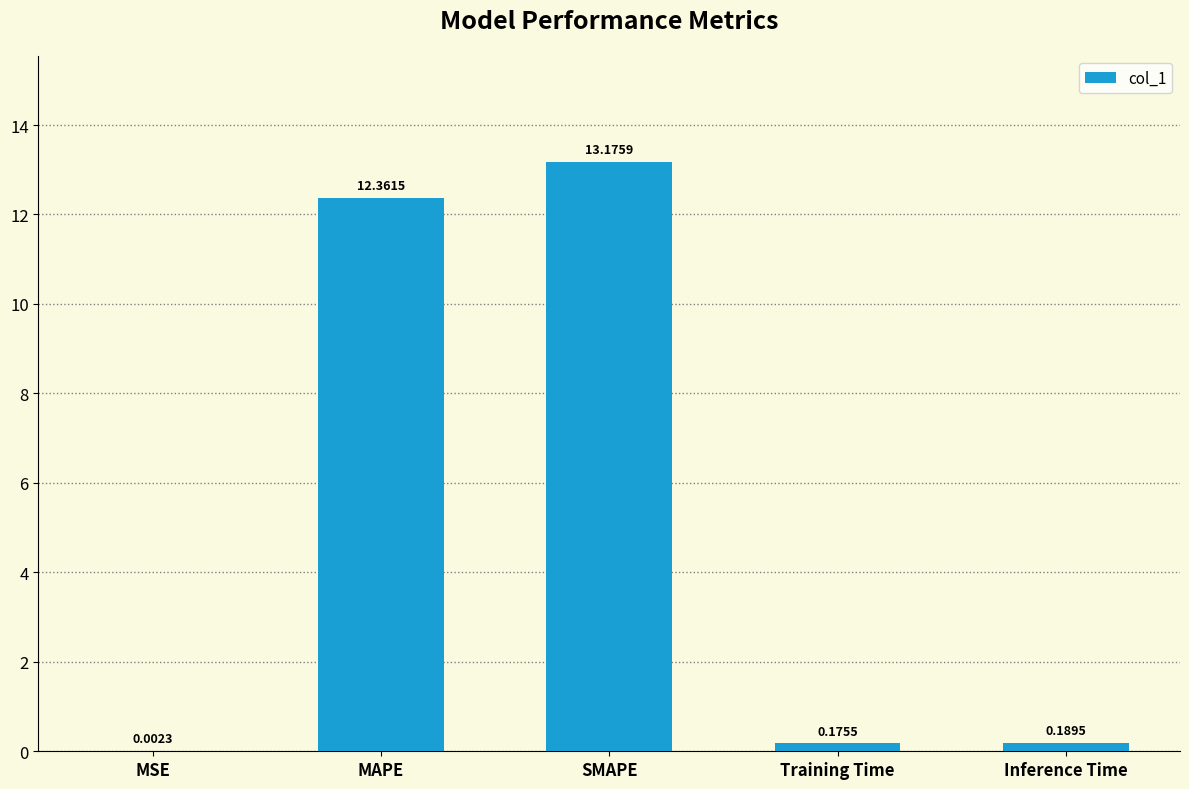

At which category does the chart reach its peak across all series?

SMAPE